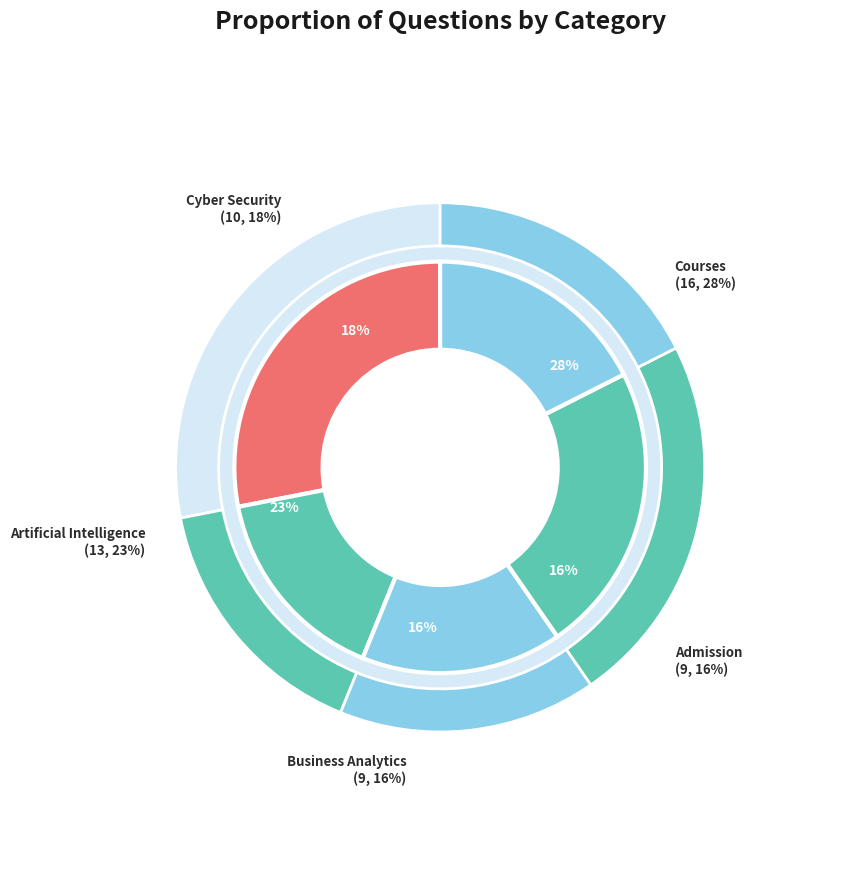

How many slices are in this pie chart?

5